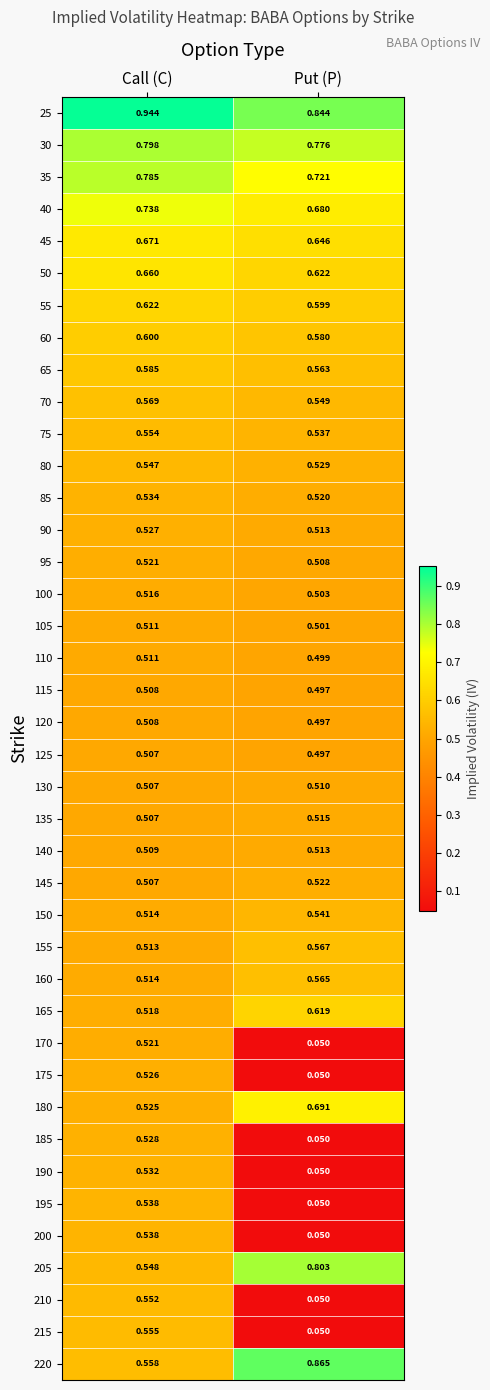

At which label is 25 closest to 0?

Put (P)